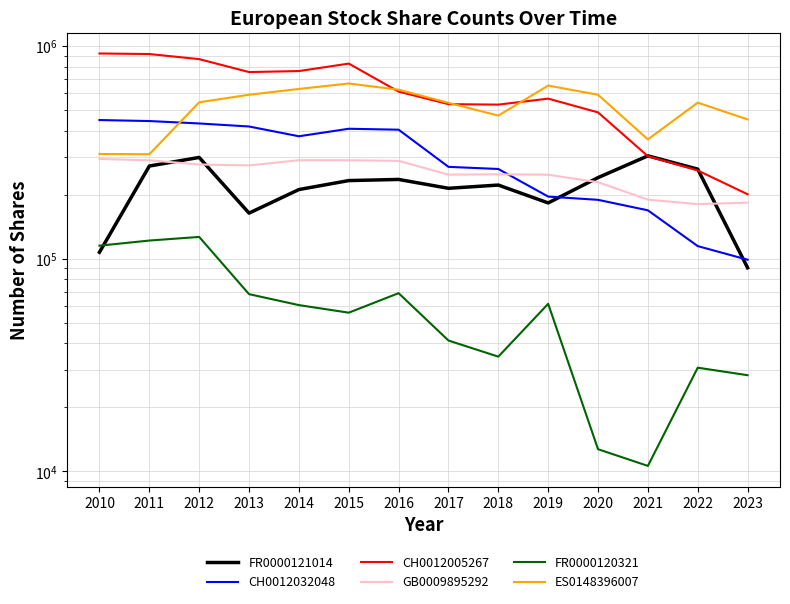

What is the value of the GB0009895292 point at the 8th from the left?

248263.0